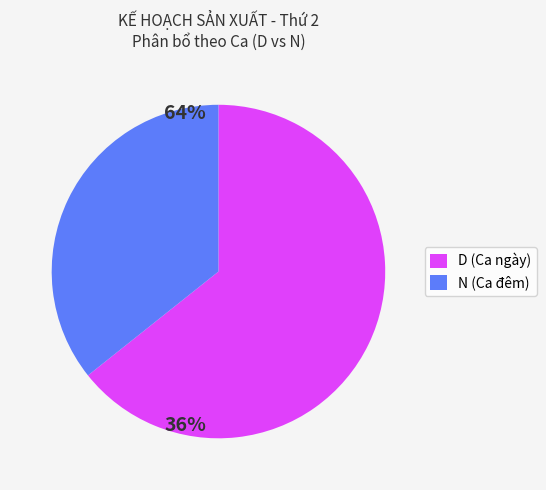

Which has a higher value, N (Ca đêm) or D (Ca ngày)?

D (Ca ngày)